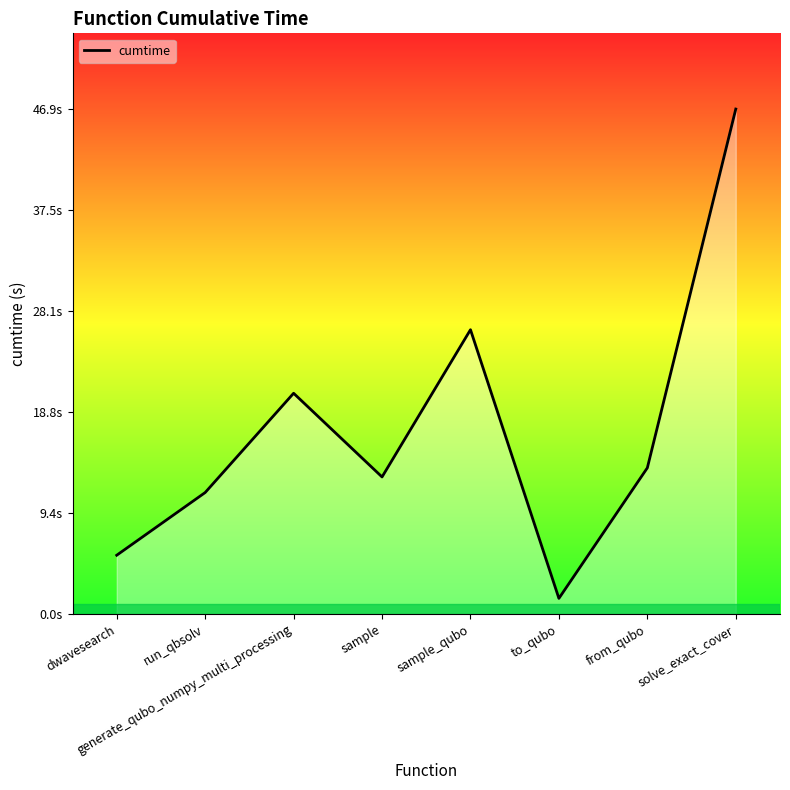

Read the value at dwavesearch.

5.5